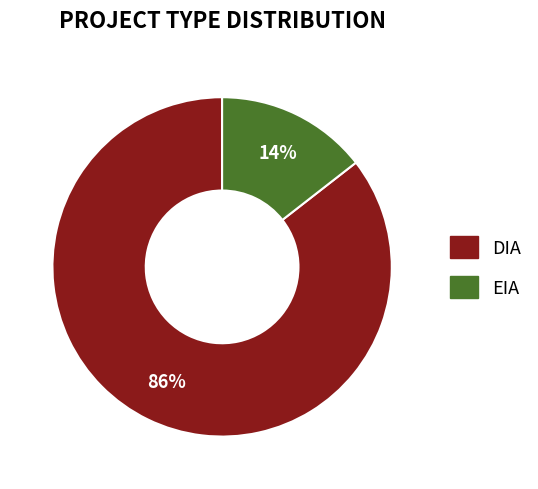

What is the smallest slice in the pie chart?

EIA